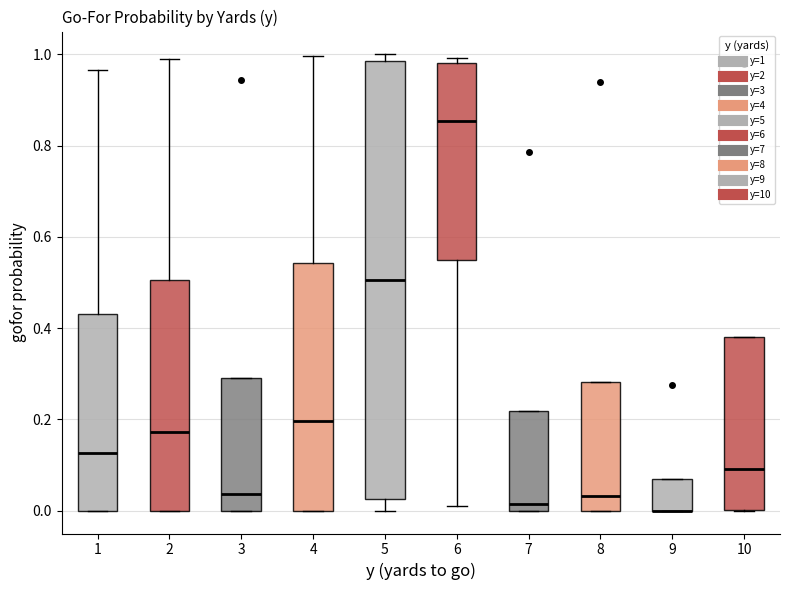

Reading left to right, transcribe this box plot: for each box, give where its median line is, the range the box spans, and where its two whiskers end, as read against the y-axis. The values are not printed on the chart, so give them approximately, as read against the axis.

1: median 0.12, box 0.00 to 0.44, whiskers 0.00 to 0.96
2: median 0.18, box 0.00 to 0.50, whiskers 0.00 to 1.00
3: median 0.04, box 0.00 to 0.30, whiskers 0.00 to 0.30
4: median 0.20, box 0.00 to 0.54, whiskers 0.00 to 1.00
5: median 0.50, box 0.02 to 0.98, whiskers 0.00 to 1.00
6: median 0.86, box 0.54 to 0.98, whiskers 0.02 to 1.00
7: median 0.02, box 0.00 to 0.22, whiskers 0.00 to 0.22
8: median 0.04, box 0.00 to 0.28, whiskers 0.00 to 0.28
9: median 0.00 (drawn on the box's lower edge), box 0.00 to 0.06, whiskers 0.00 to 0.06
10: median 0.10, box 0.00 to 0.38, whiskers 0.00 to 0.38